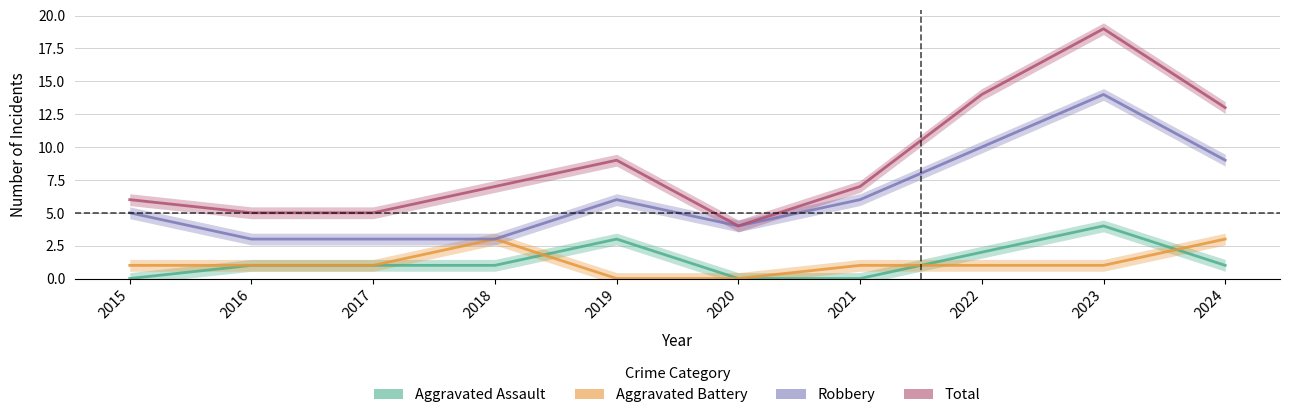

Rank the series at 2024 from lowest to highest value.

Aggravated Assault, Aggravated Battery, Robbery, Total